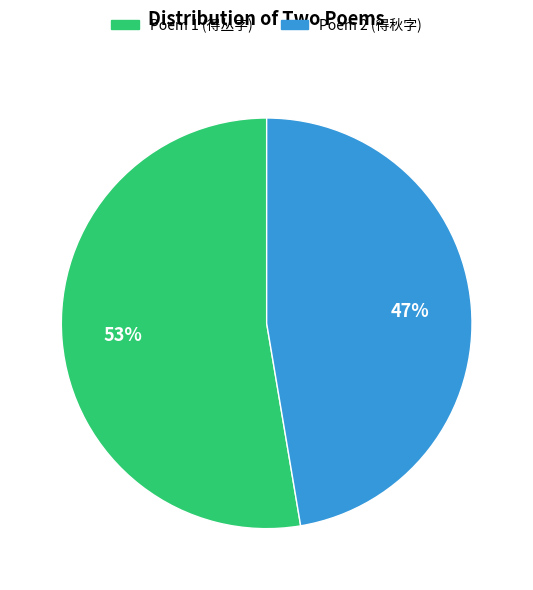

Is there a majority slice in this chart?

Yes